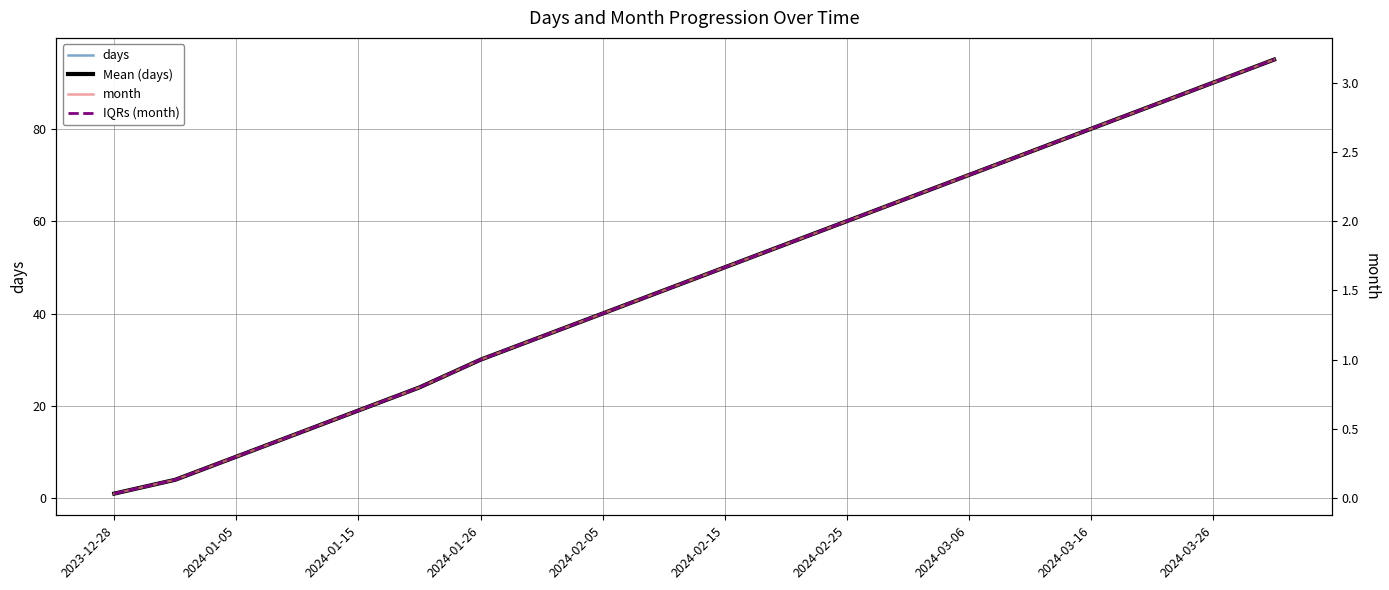

Which series changed the most between 17 and 18?

days